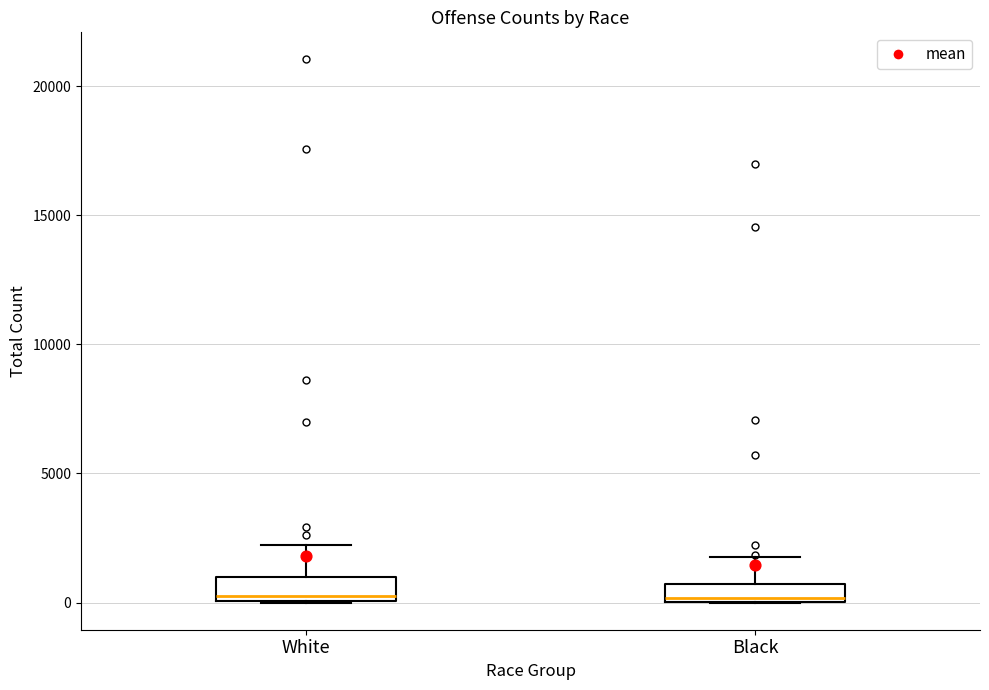

Where is the lower edge of the box for Black on the y-axis? The values are not printed on the chart, so give them approximately, as read against the axis.

0